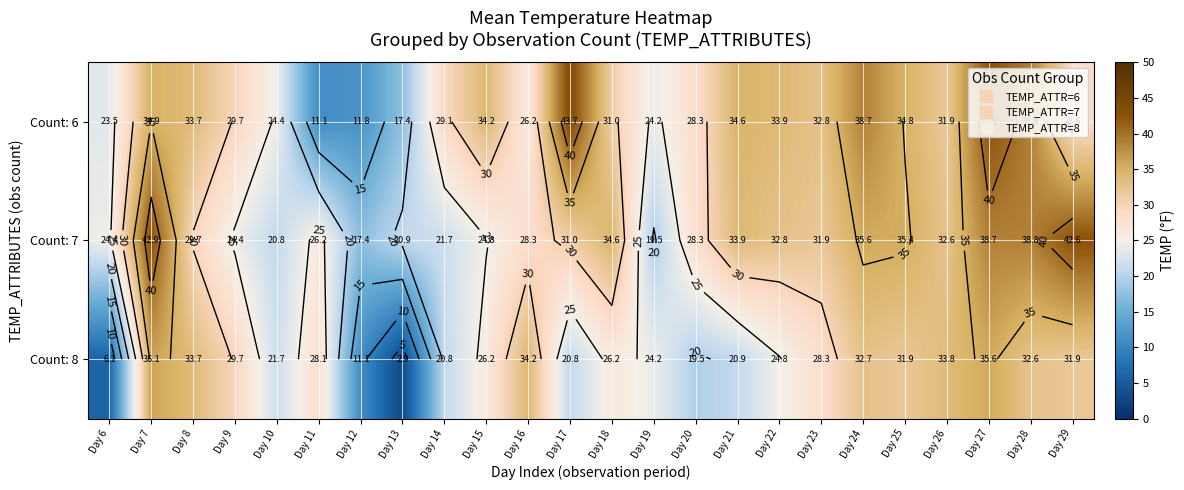

At which label is Count: 8 closest to 19?

Day 20